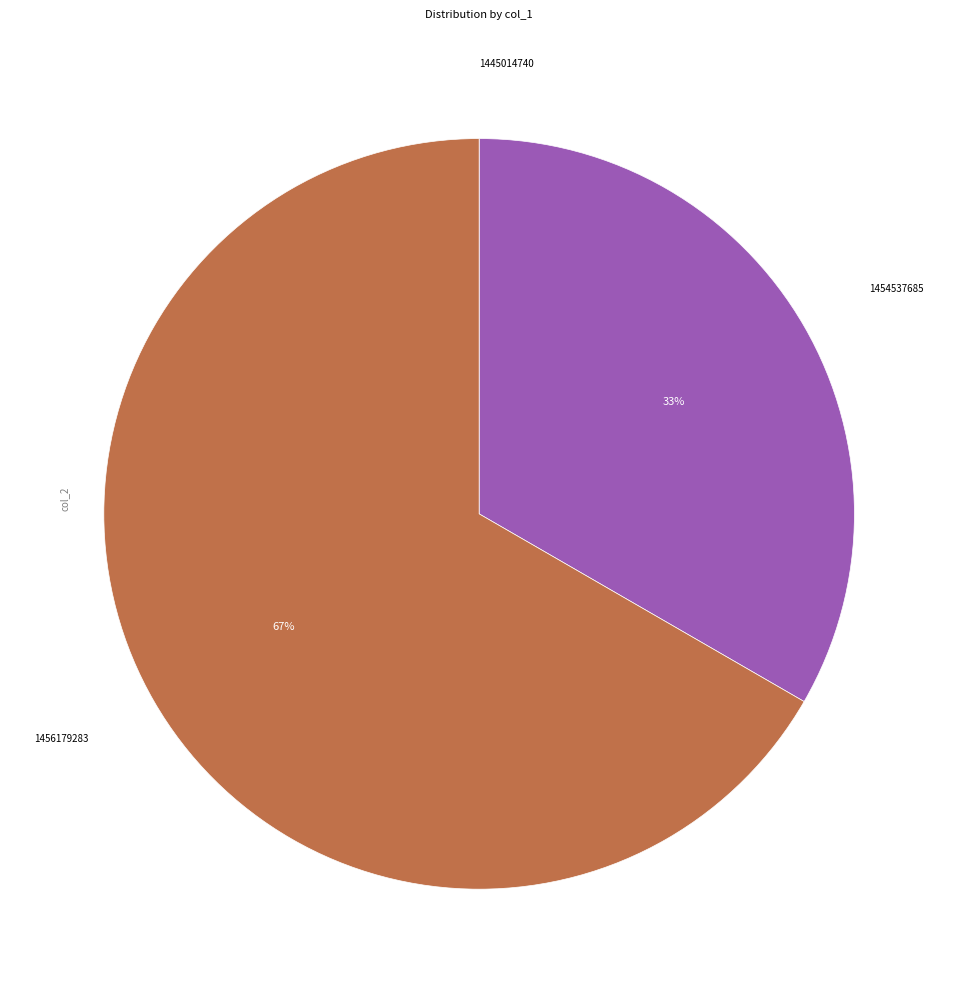

Which has a higher value, 1456179283 or 1454537685?

1456179283